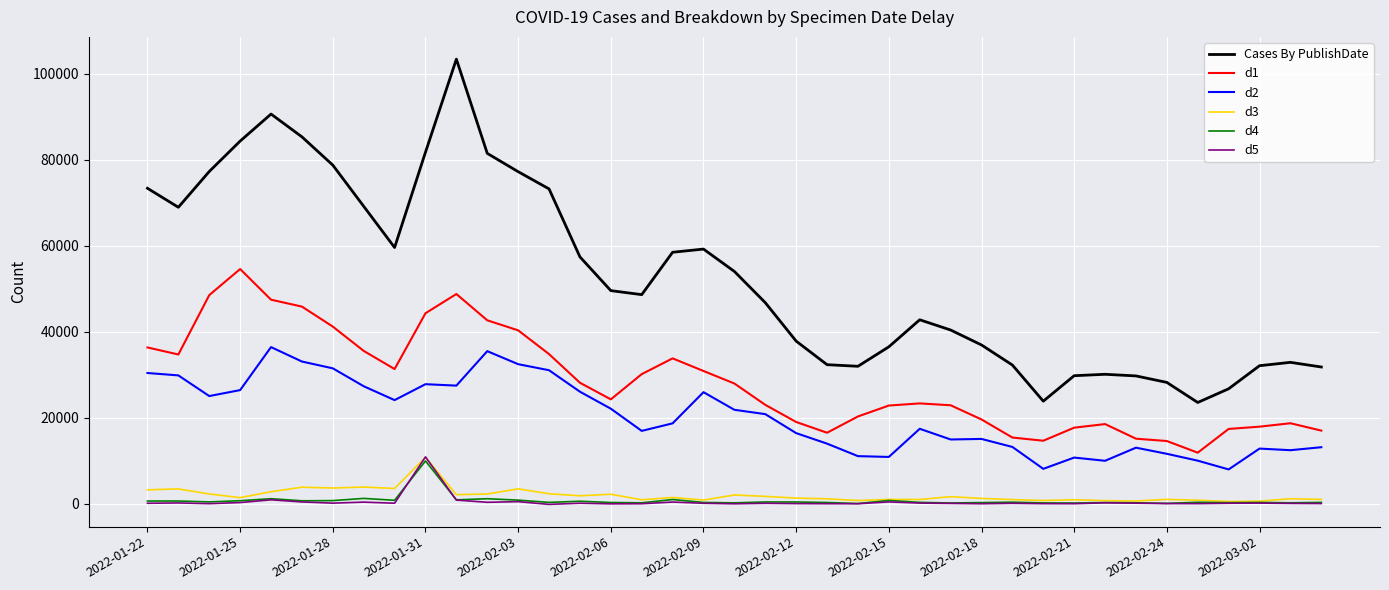

Which series has the widest spread of values?

Cases By PublishDate